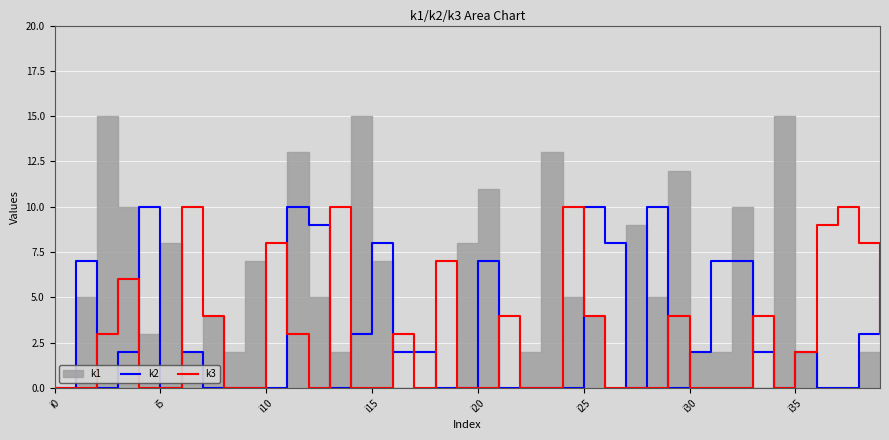

The value of k2 at i35 is 1. True or false?

False